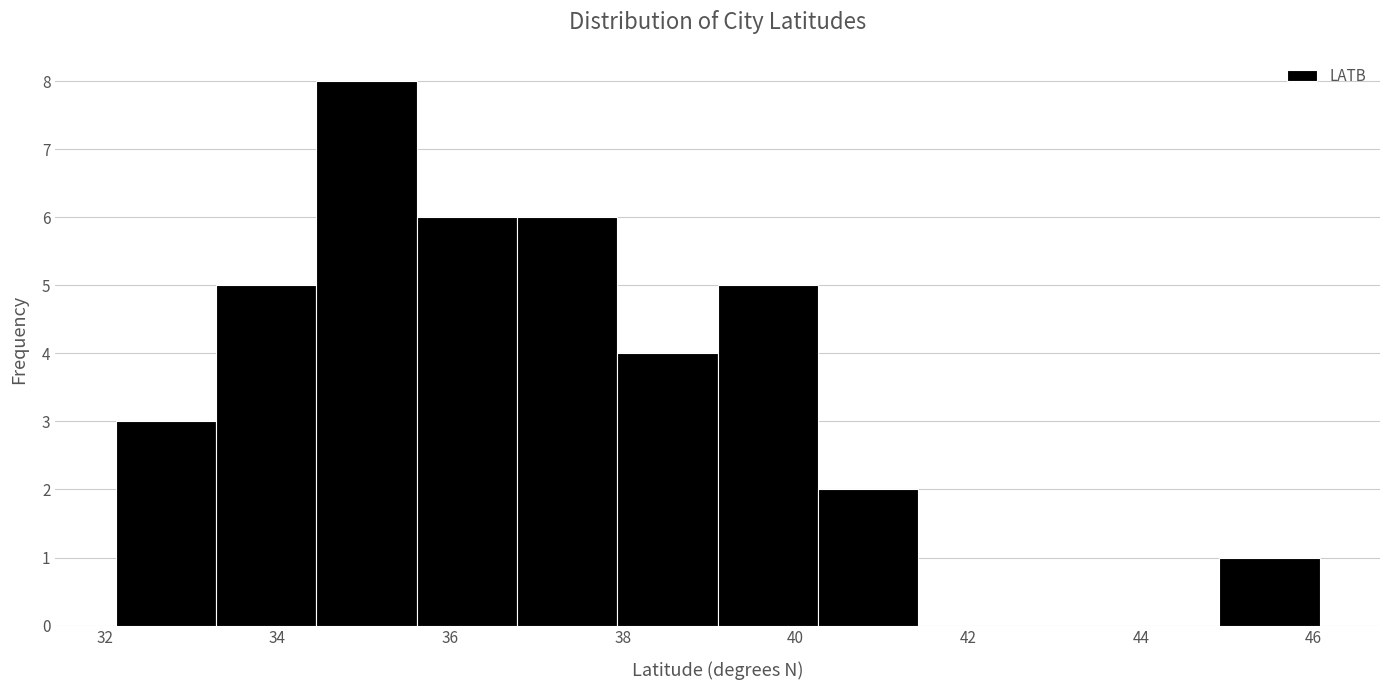

Reading left to right, list every bar in this chart as the range it spans on the x-axis followed by its height. Neither the bar edges nor the heights are printed on the chart, so give them approximately, as read against the axes.

32.2 to 33.2: 3
33.2 to 34.4: 5
34.4 to 35.6: 8
35.6 to 36.8: 6
36.8 to 38.0: 6
38.0 to 39.0: 4
39.0 to 40.2: 5
40.2 to 41.4: 2
41.4 to 42.6: 0
42.6 to 43.8: 0
43.8 to 45.0: 0
45.0 to 46.0: 1